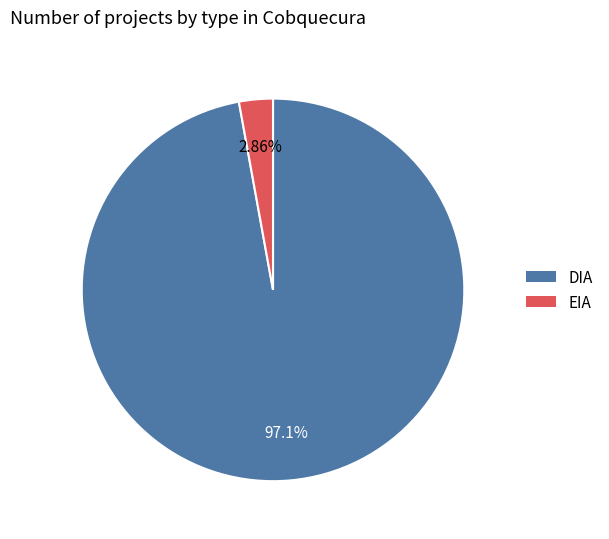

What is the total percentage of EIA and DIA?

100.0%